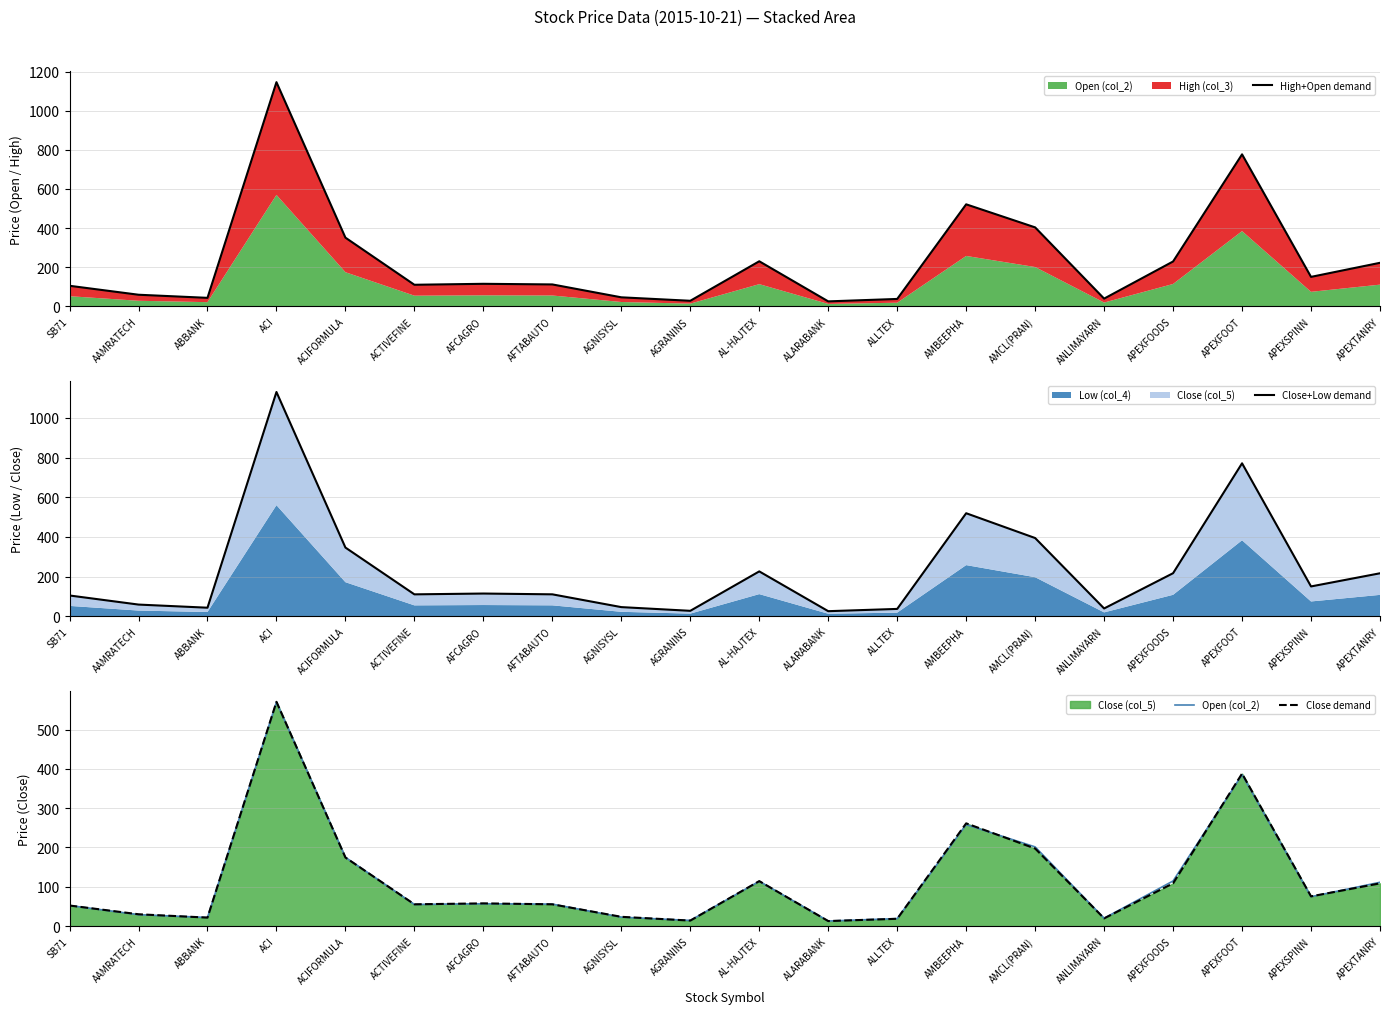

How many data points in Open (col_2) are less than 56?

9